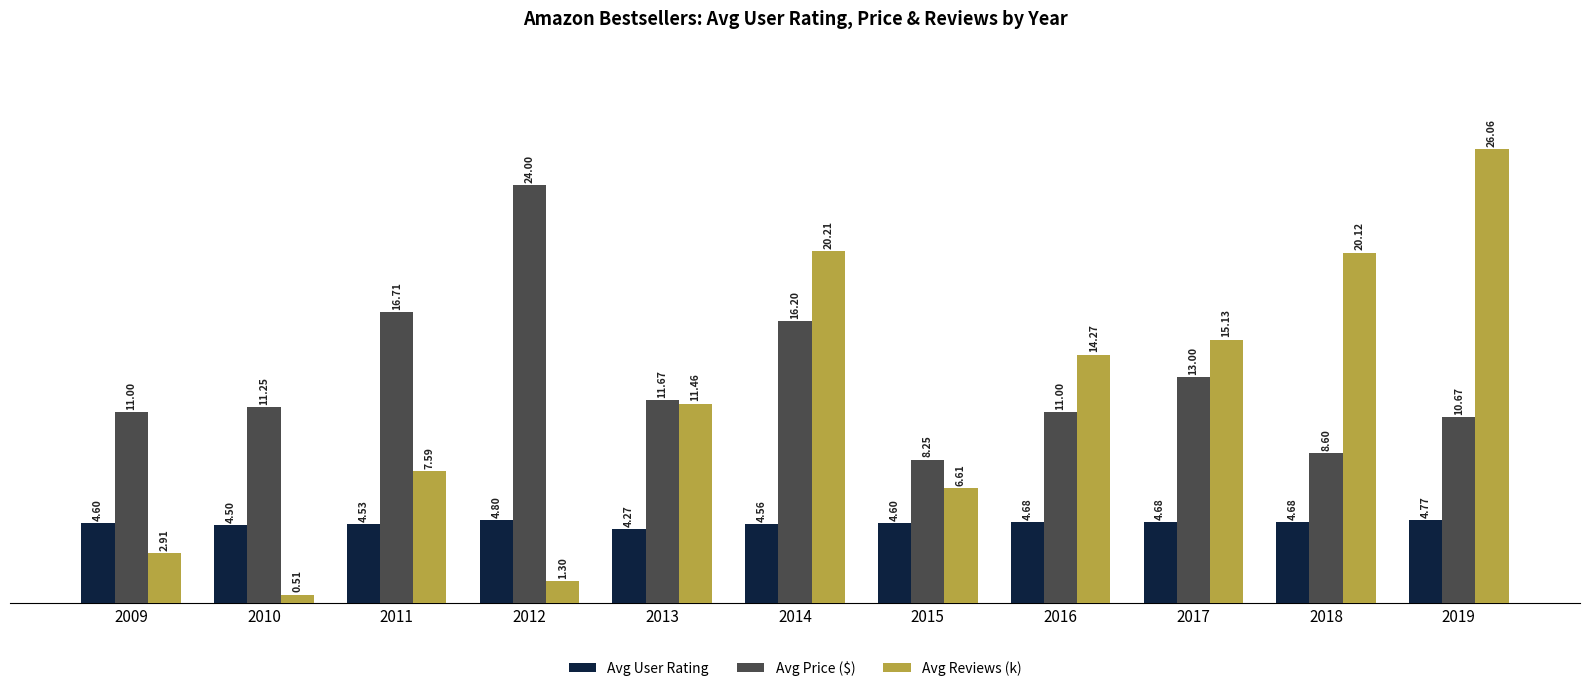

What is the sum of the Avg Price ($) values at 2012 and 2009?

35.0